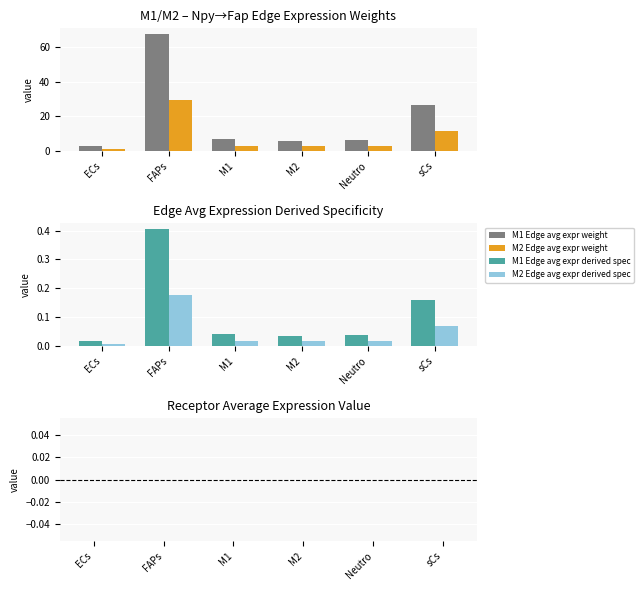

Reading left to right, what are all the values shown in this chart?

M1 Edge avg expr weight: ECs=2.9	FAPs=67.5	M1=6.7	M2=5.9	Neutro=6.3	sCs=26.5
M2 Edge avg expr weight: ECs=1.3	FAPs=29.6	M1=2.9	M2=2.6	Neutro=2.8	sCs=11.6
M1 Edge avg expr derived spec: ECs=0.0	FAPs=0.4	M1=0.0	M2=0.0	Neutro=0.0	sCs=0.2
M2 Edge avg expr derived spec: ECs=0.0	FAPs=0.2	M1=0.0	M2=0.0	Neutro=0.0	sCs=0.1
Receptor avg expr (M1 - M2): ECs=0.0	FAPs=0.0	M1=0.0	M2=0.0	Neutro=0.0	sCs=0.0